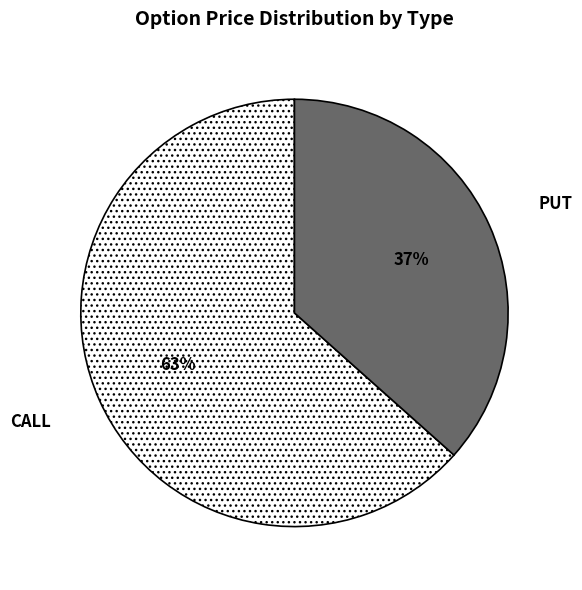

Which slice is the largest?

CALL